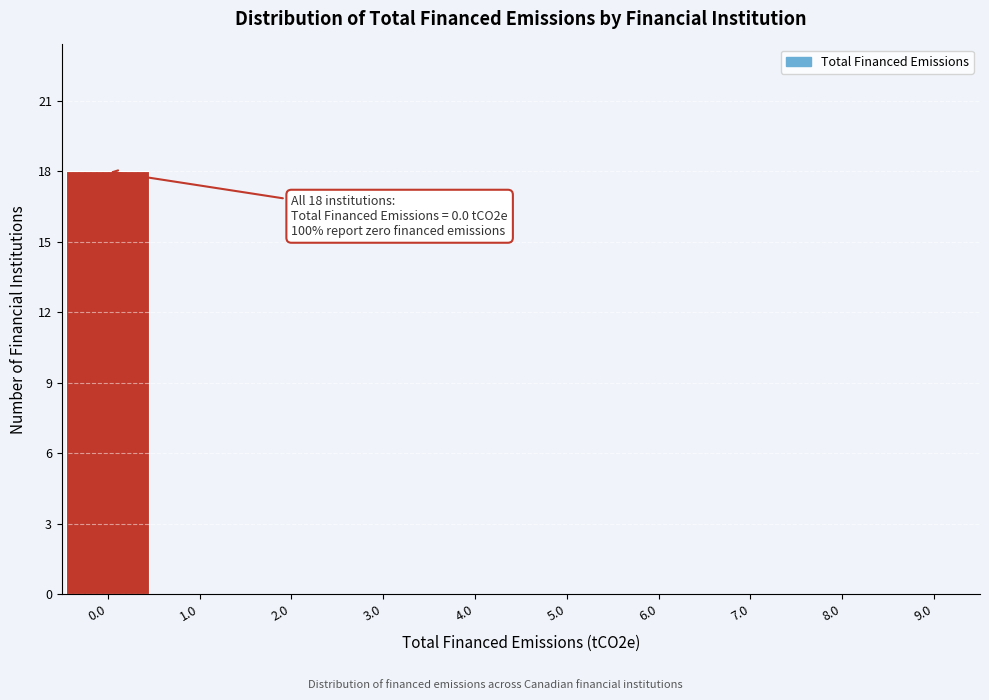

Reading left to right, what are all the values shown in this chart?

0.0=18	1.0=0	2.0=0	3.0=0	4.0=0	5.0=0	6.0=0	7.0=0	8.0=0	9.0=0